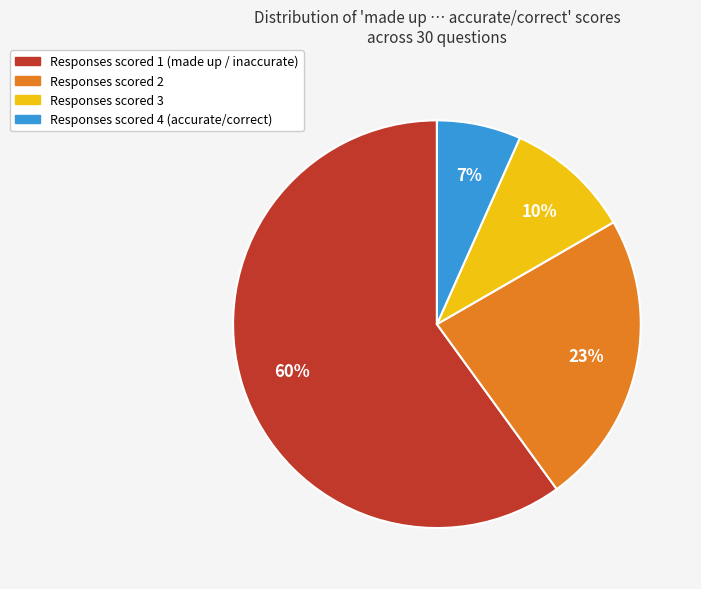

To the nearest percent, what is the difference between the largest and smallest slice percentages?

53%